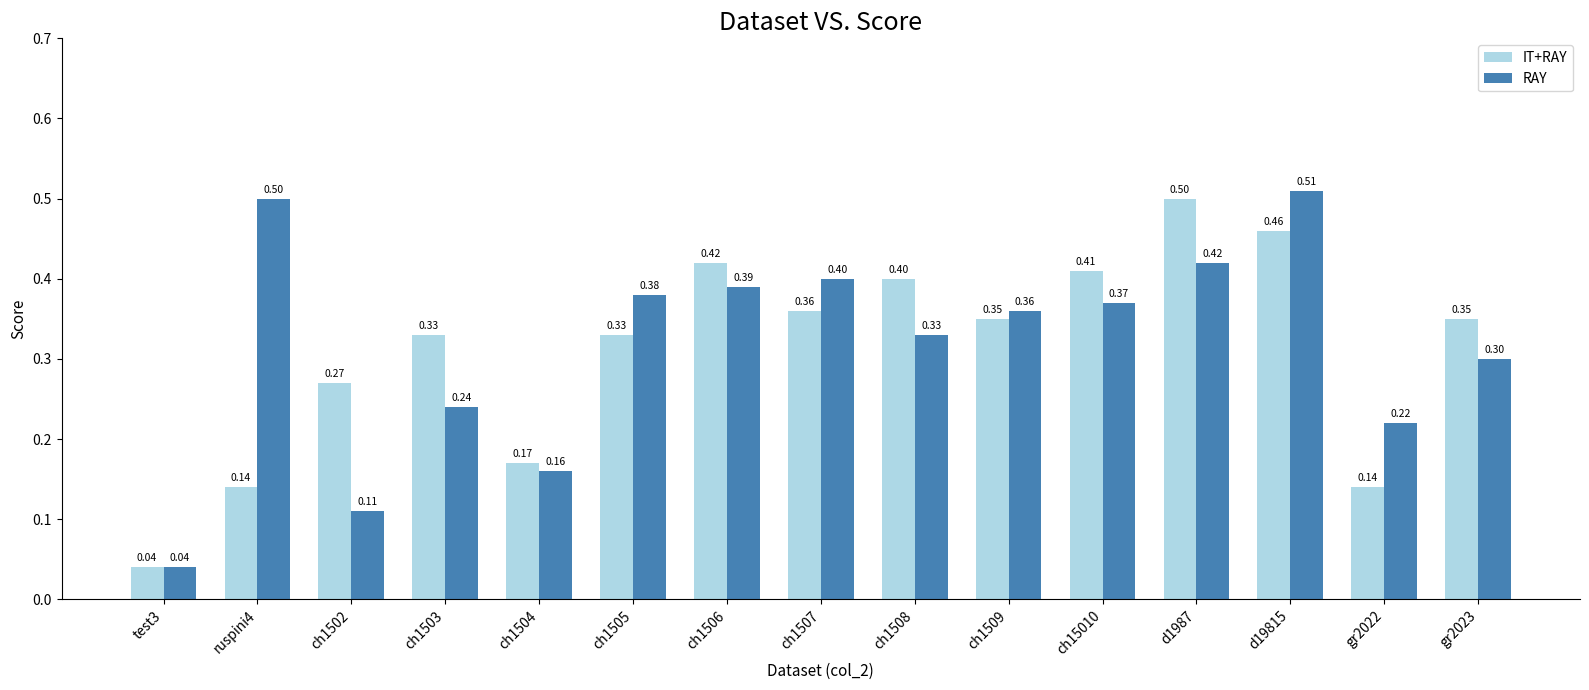

Between ch1503 and d1987, which series saw the biggest shift?

RAY